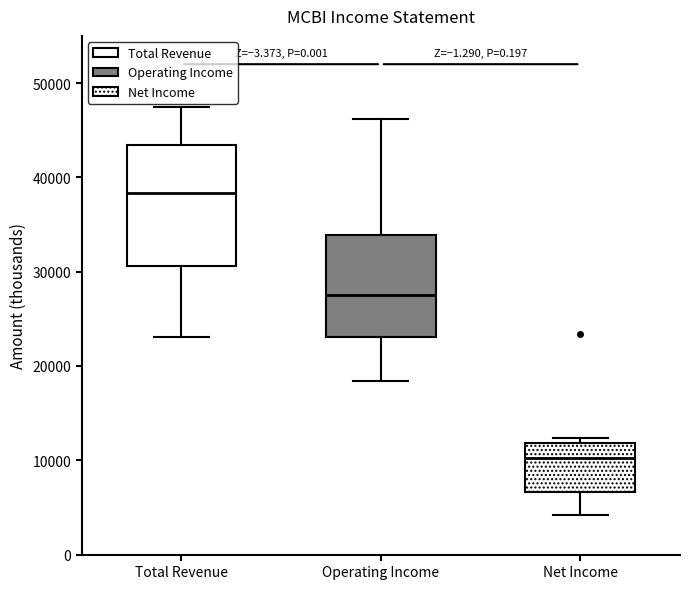

Reading left to right, transcribe this box plot: for each box, give where its median line is, the range the box spans, and where its two whiskers end, as read against the y-axis. The values are not printed on the chart, so give them approximately, as read against the axis.

Total Revenue: median 38000, box 31000 to 43000, whiskers 23000 to 48000
Operating Income: median 28000, box 23000 to 34000, whiskers 18000 to 46000
Net Income: median 10000, box 7000 to 12000, whiskers 4000 to 12000 (just above the box's upper edge)